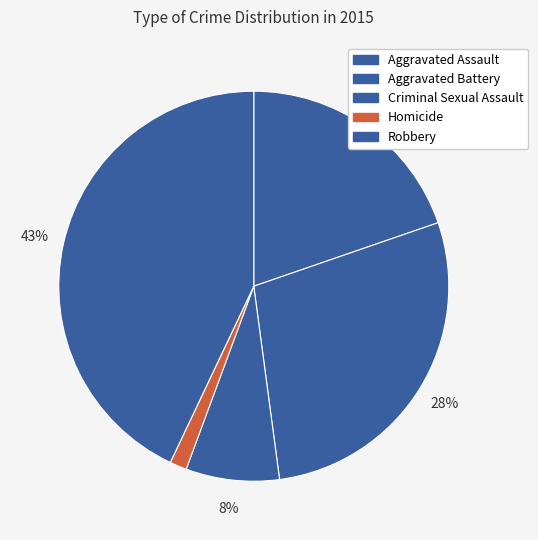

How many slices are in this pie chart?

5